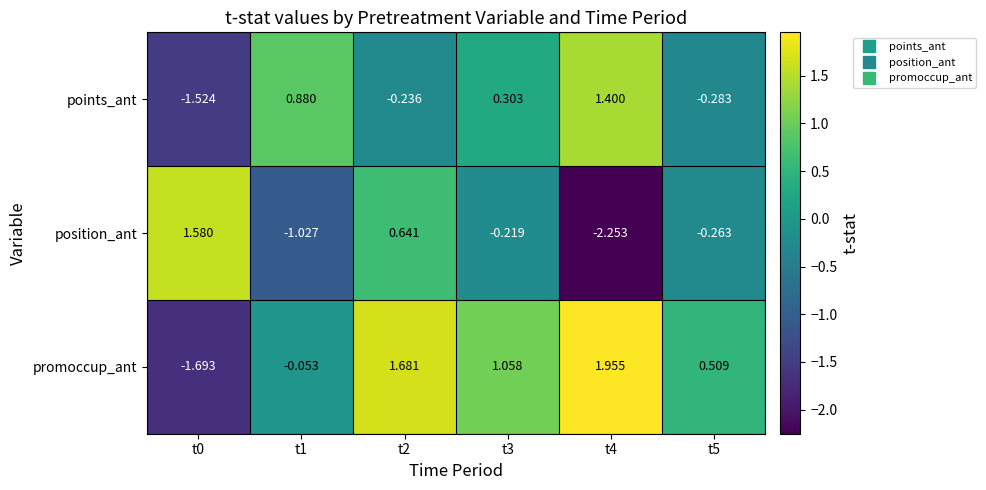

Rank the series at t3 from highest to lowest value.

promoccup_ant, points_ant, position_ant